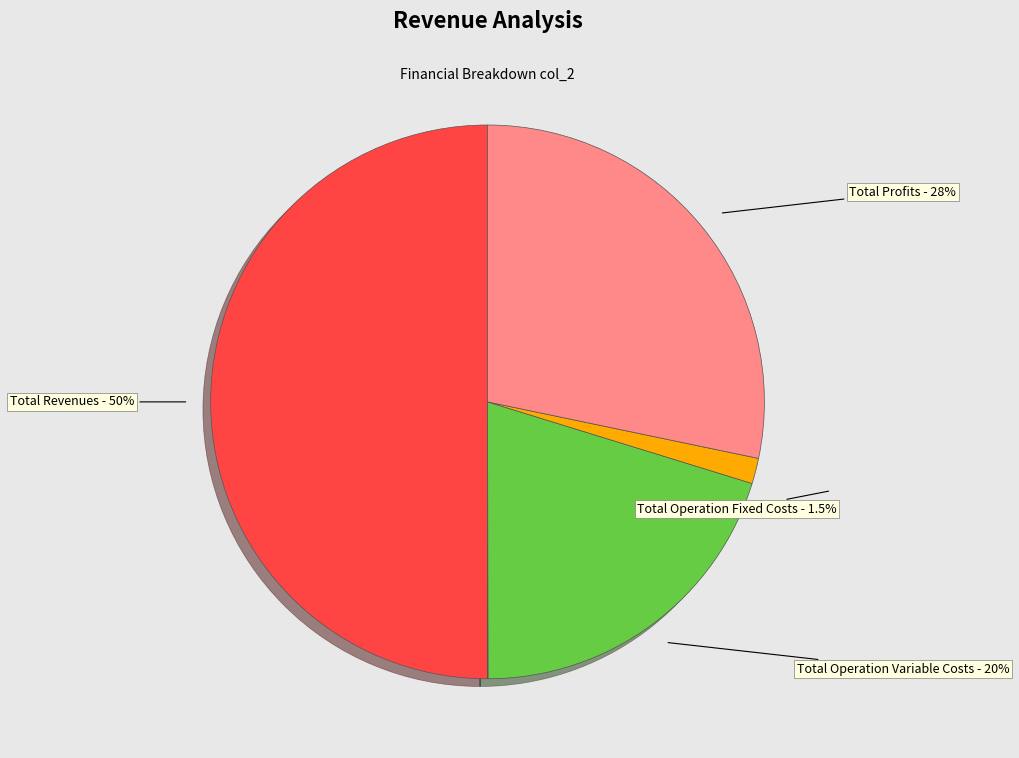

Does Total Operation Variable Costs represent more than half of the total?

No